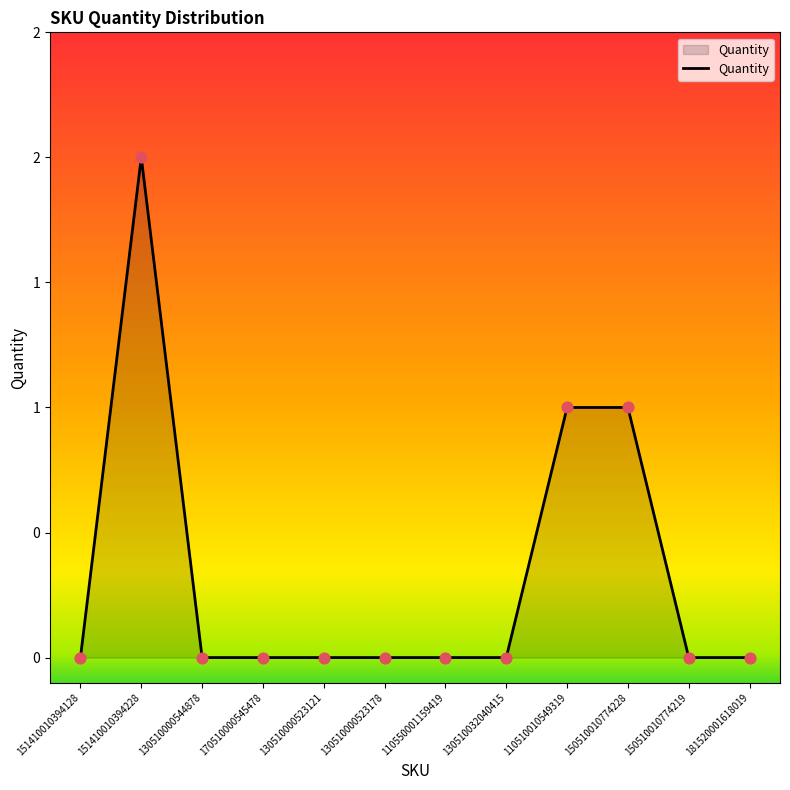

What is the change in value from 130510000523178 to 150510010774228?

+1